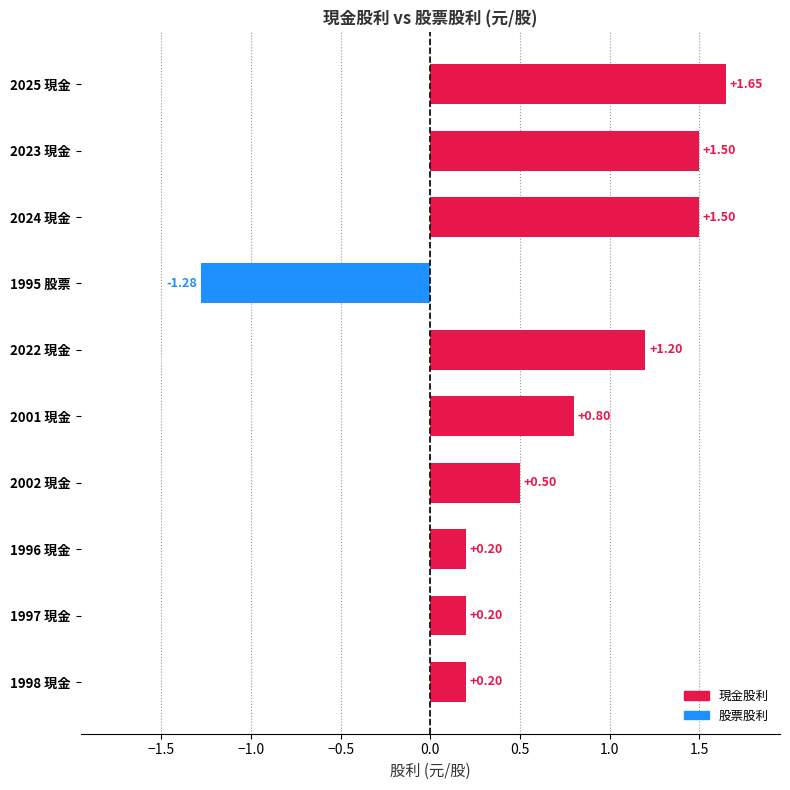

Which has a higher value, 2022 現金 or 1998 現金?

2022 現金